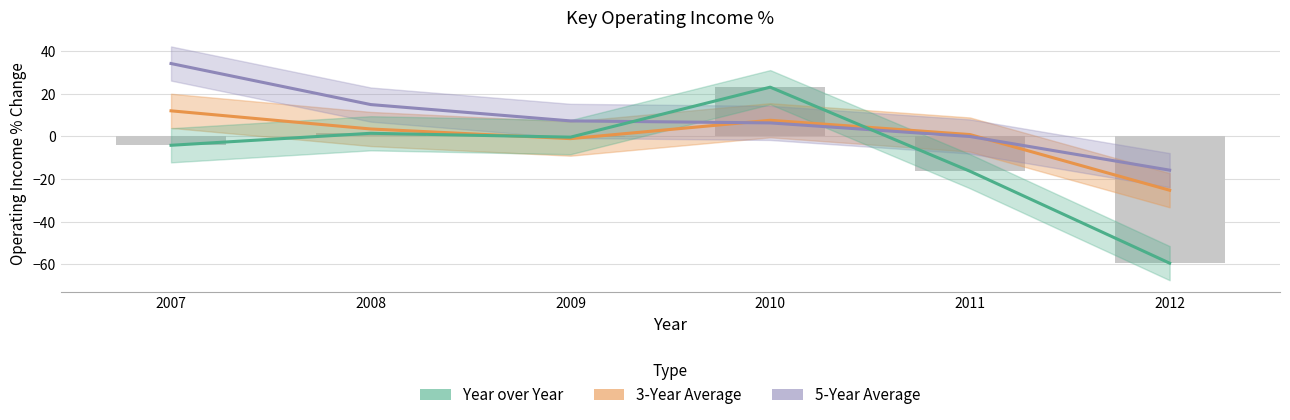

What is the sum of all Year over Year values?

-55.7